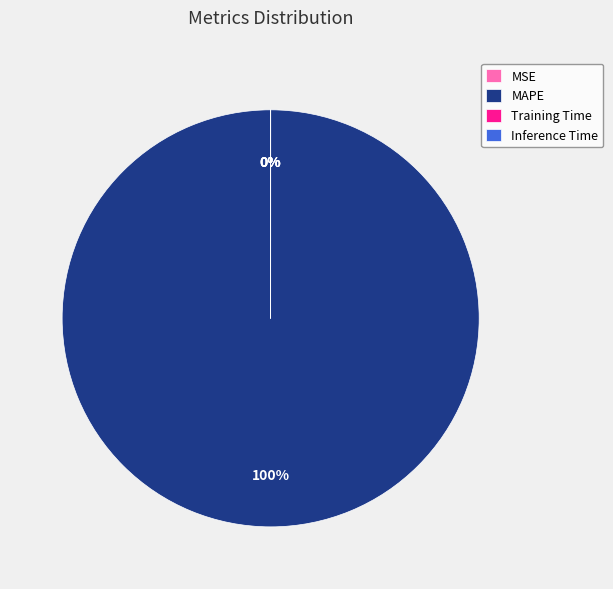

How many segments does this pie chart have?

4